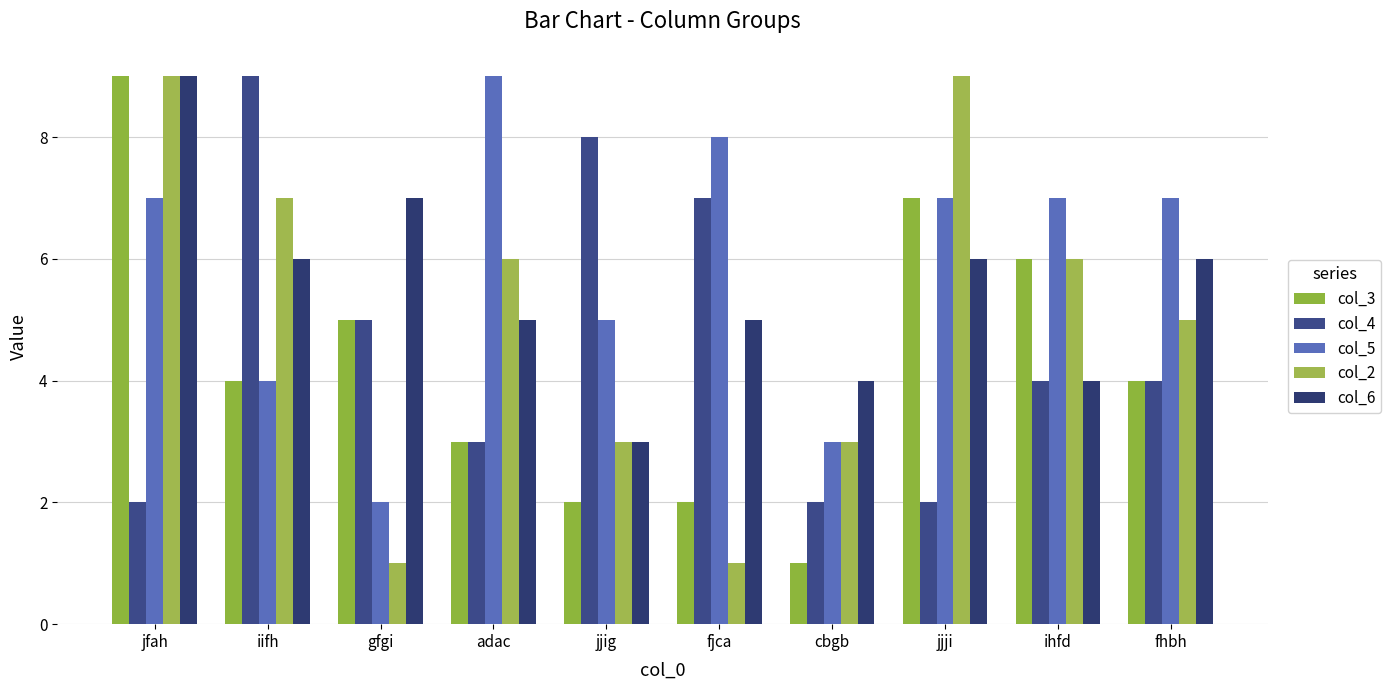

What is the difference between the highest and lowest values at jjig?

6